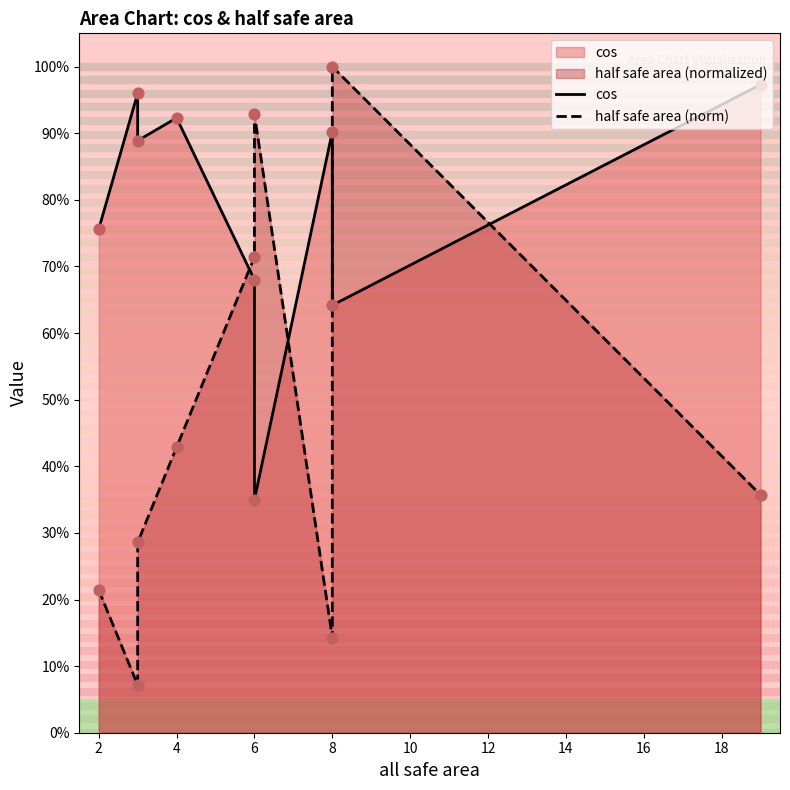

What is the total value across all series at 2?

1.0